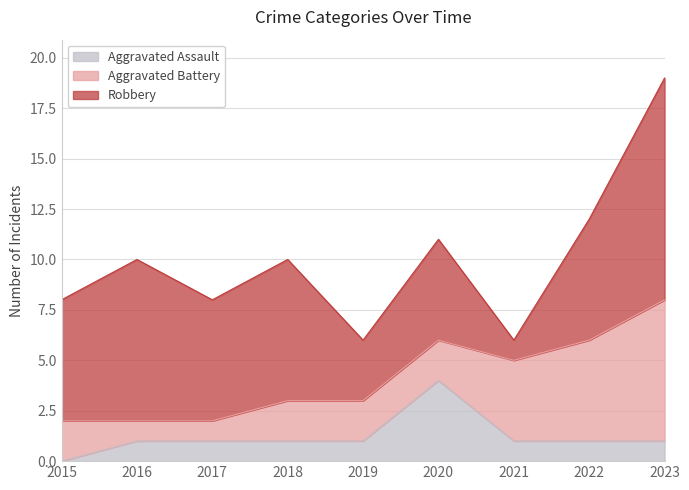

Where do Robbery and Aggravated Battery first cross each other?

2020 and 2021